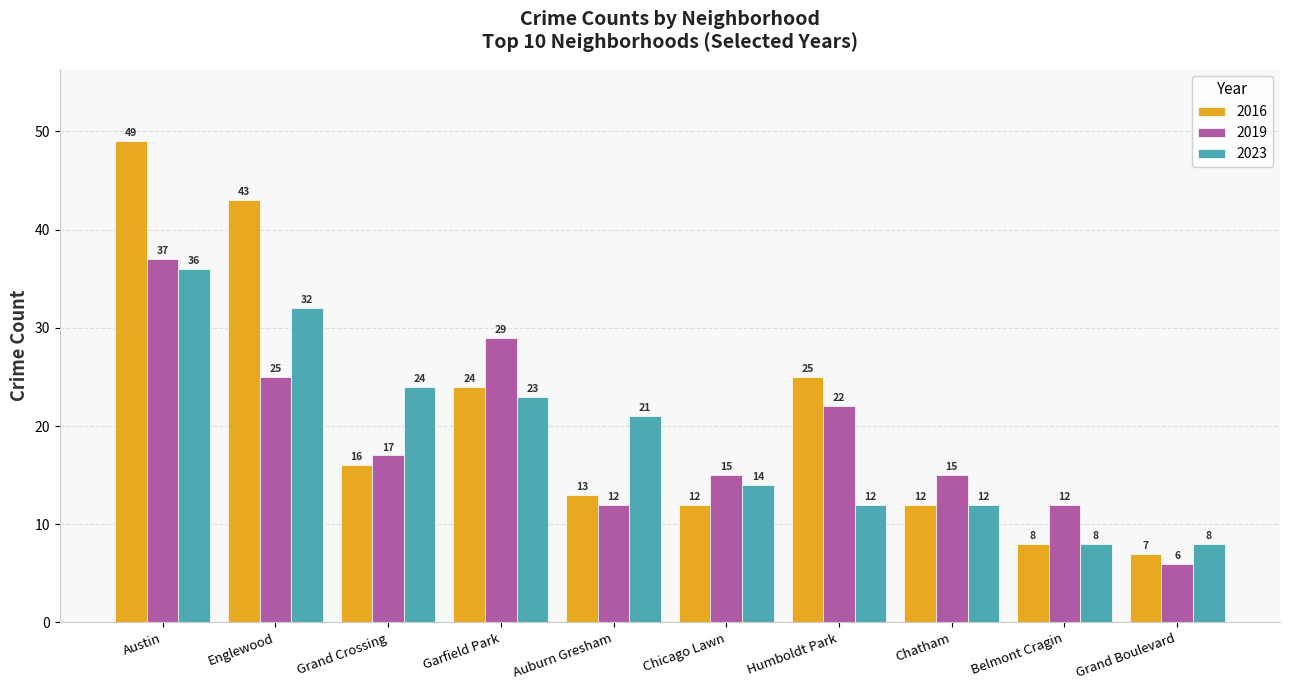

What is the difference between the second highest and minimum values in the 2016 series?

36